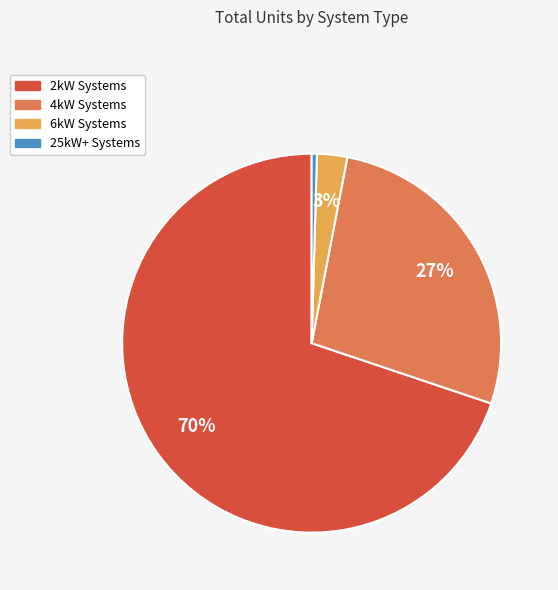

Is there a majority slice in this chart?

Yes